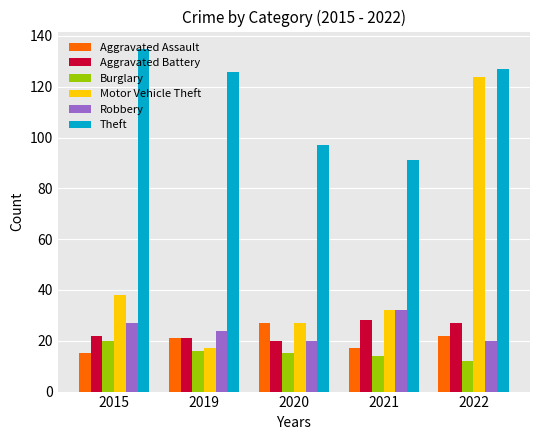

Which series has the largest total across all categories?

Theft